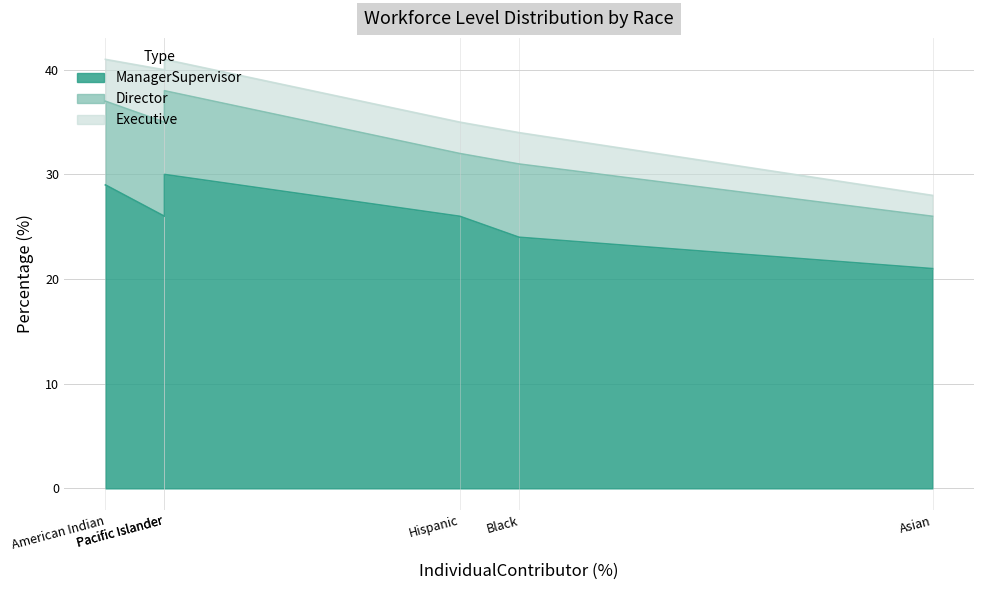

What is the difference between the highest and lowest values at Hispanic?

23